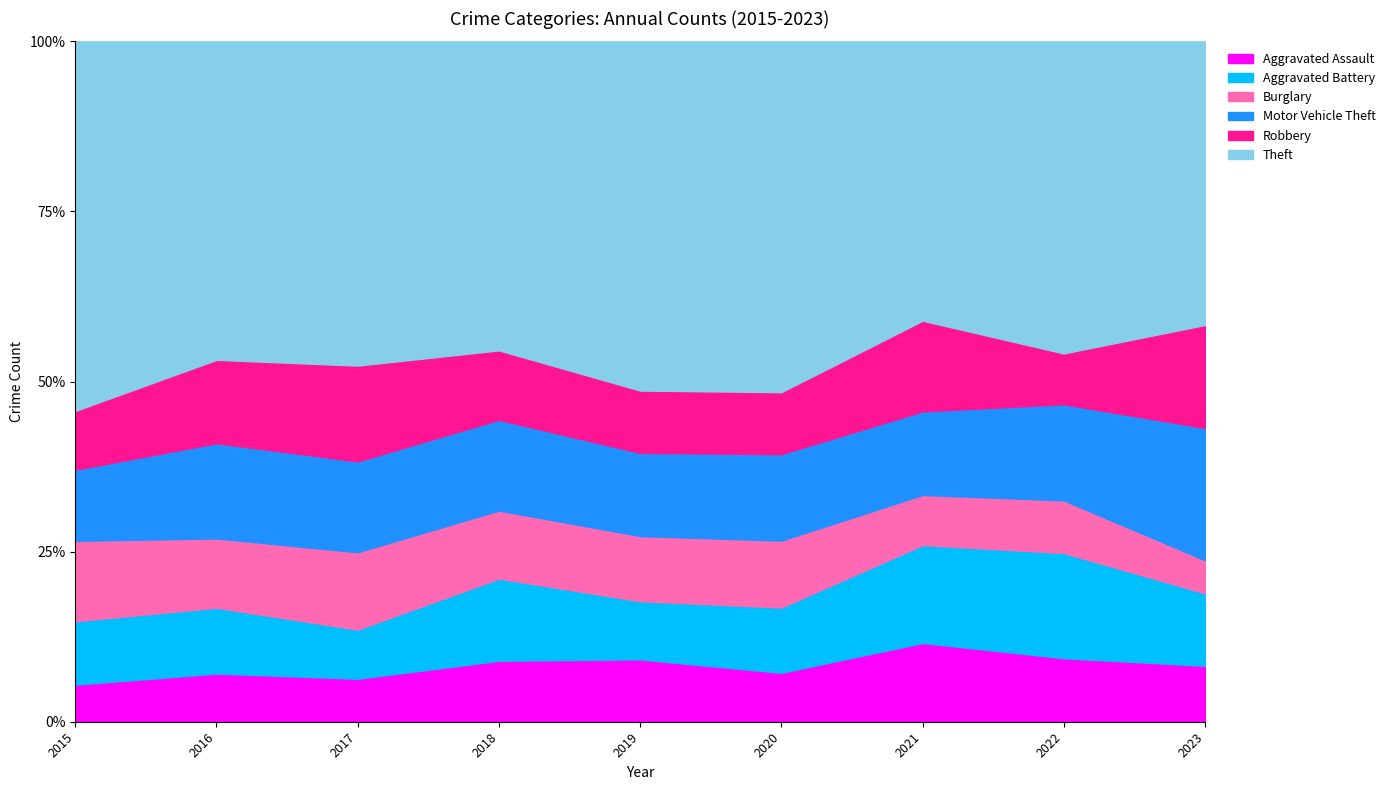

At which category does the chart reach its minimum across all series?

2021